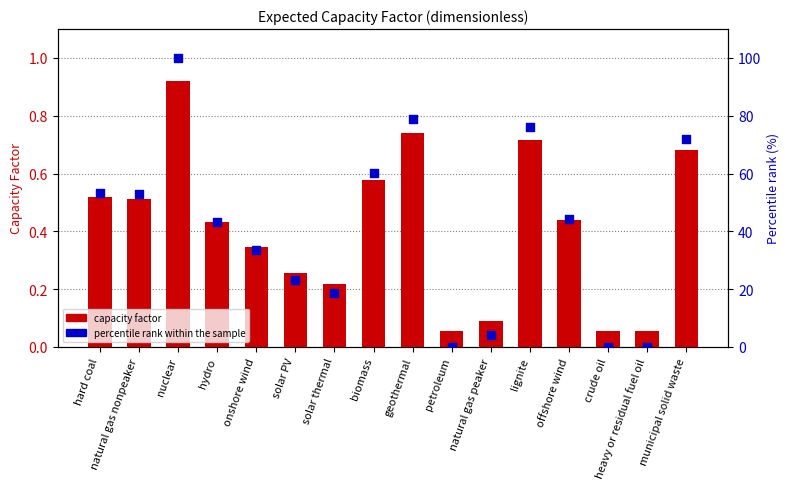

At which category is the sum across all series the highest?

nuclear